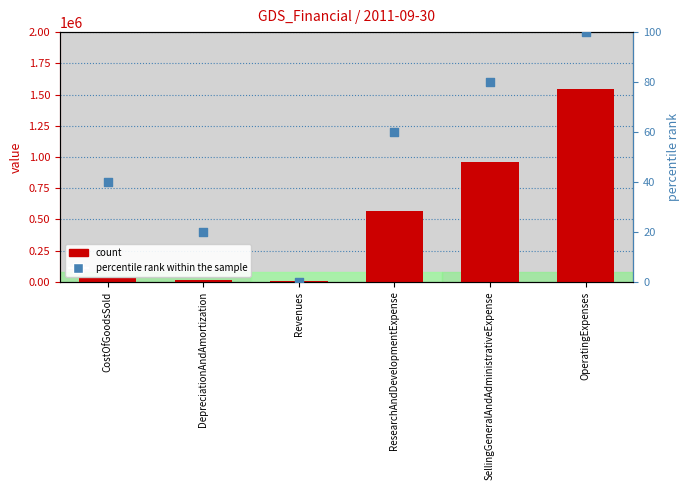

What is the total value across all series at Revenues?

9883